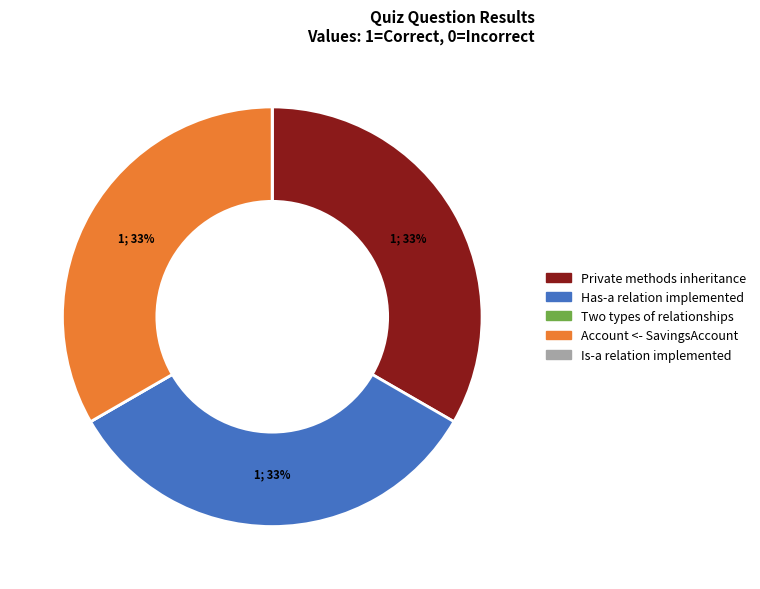

The Has-a relation implemented slice represents 22% of the pie. True or false?

False